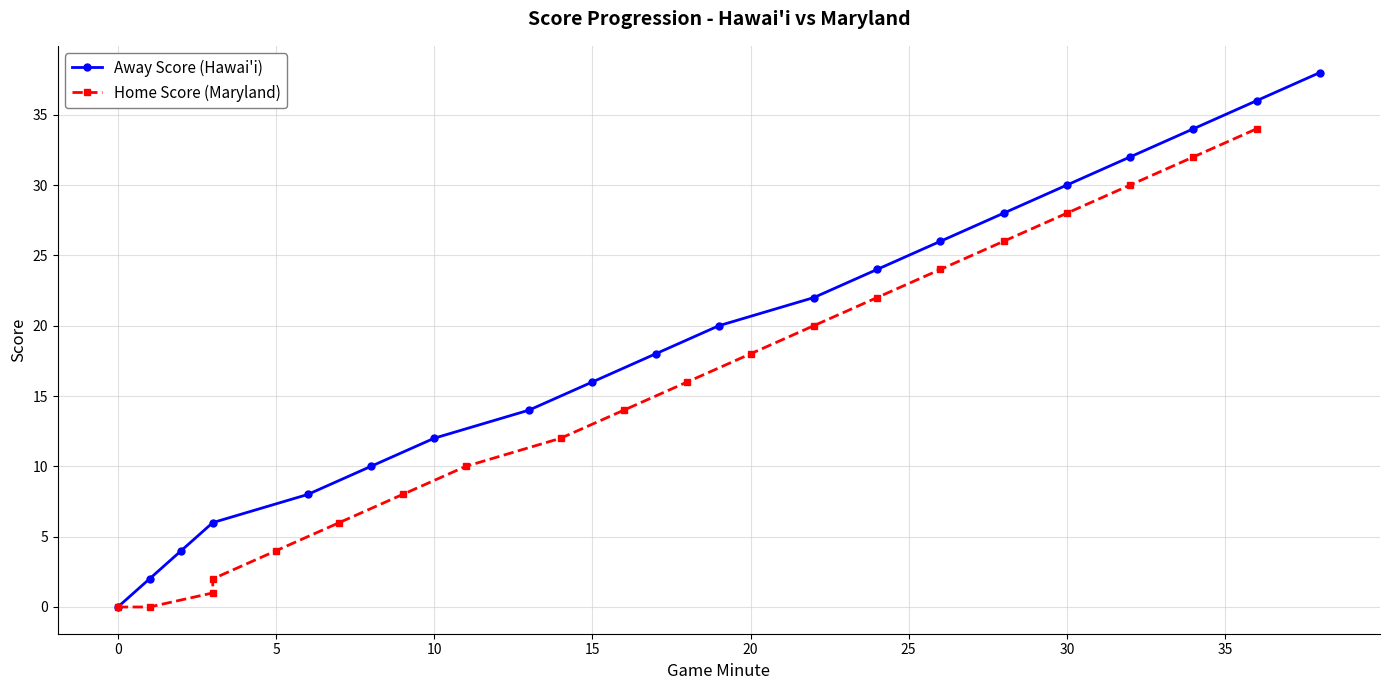

What is the highest value of the Home Score (Maryland) series?

34